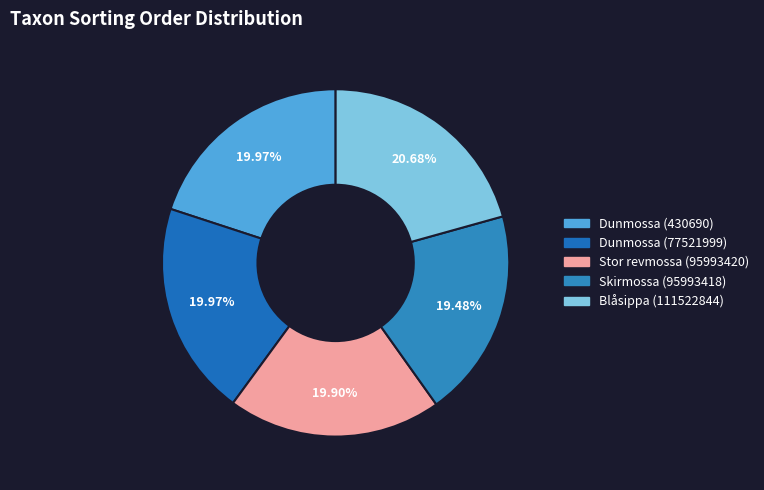

Do Dunmossa (77521999) and Stor revmossa (95993420) together represent more than half of the pie?

No